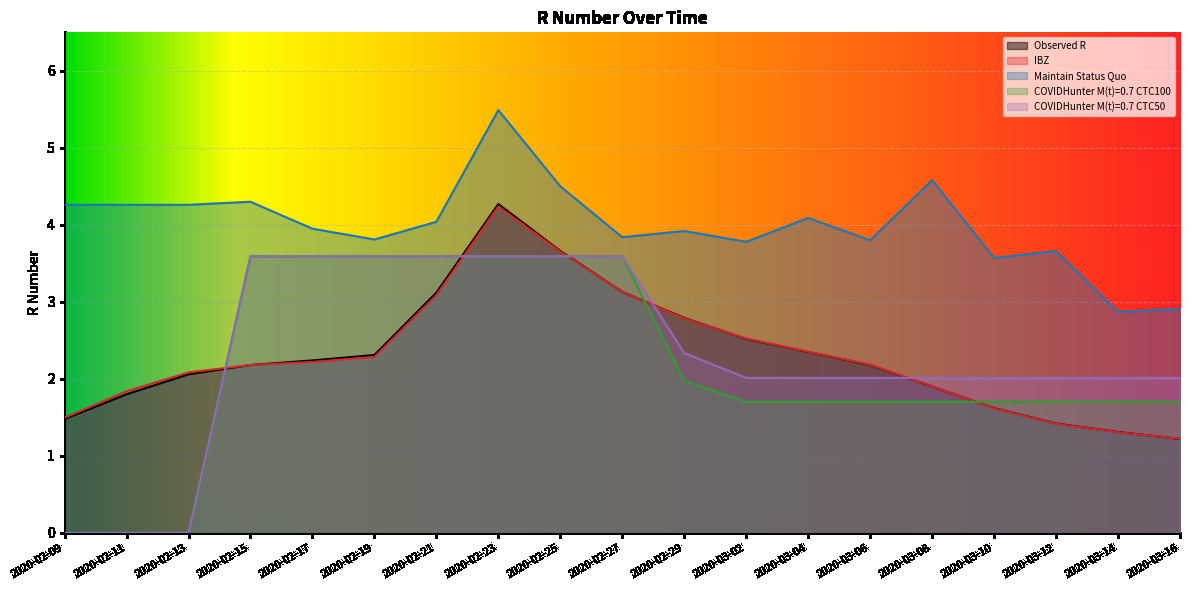

Reading right to left, extract all data points from this chart.

Observed R: 1.2	1.3	1.4	1.6	1.9	2.2	2.4	2.5	2.8	3.1	3.7	4.3	3.1	2.3	2.2	2.2	2.1	1.8	1.5
IBZ: 1.2	1.3	1.4	1.6	1.9	2.2	2.4	2.5	2.8	3.1	3.7	4.2	3.1	2.3	2.2	2.2	2.1	1.8	1.5
Maintain Status Quo: 2.9	2.9	3.7	3.6	4.6	3.8	4.1	3.8	3.9	3.8	4.5	5.5	4.0	3.8	4.0	4.3	4.3	4.3	4.3
COVIDHunter M(t)=0.7 CTC100: 1.7	1.7	1.7	1.7	1.7	1.7	1.7	1.7	2.0	3.6	3.6	3.6	3.6	3.6	3.6	3.6	0.0	0.0	0.0
COVIDHunter M(t)=0.7 CTC50: 2.0	2.0	2.0	2.0	2.0	2.0	2.0	2.0	2.3	3.6	3.6	3.6	3.6	3.6	3.6	3.6	0.0	0.0	0.0